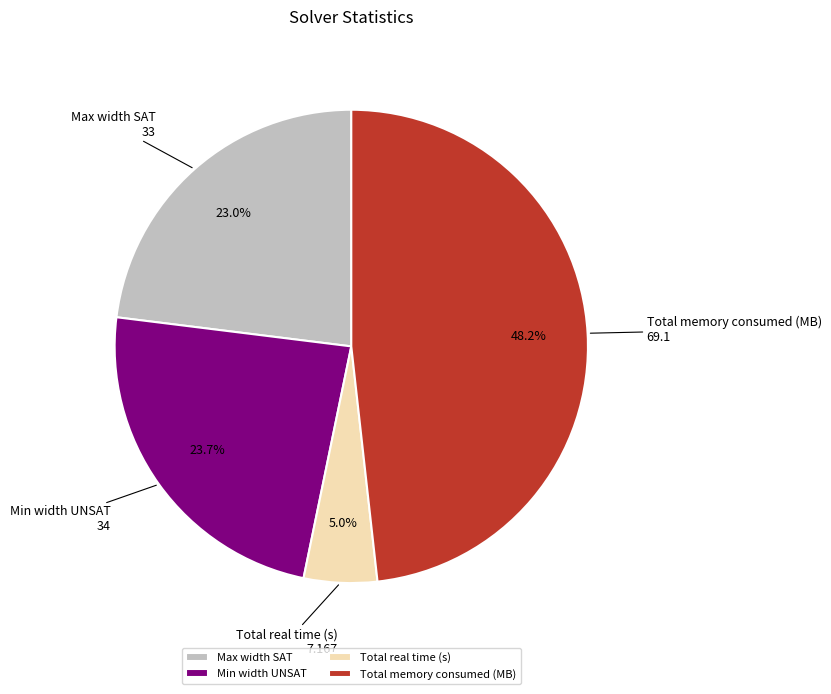

Which has a higher value, Total memory consumed (MB) or Total real time (s)?

Total memory consumed (MB)